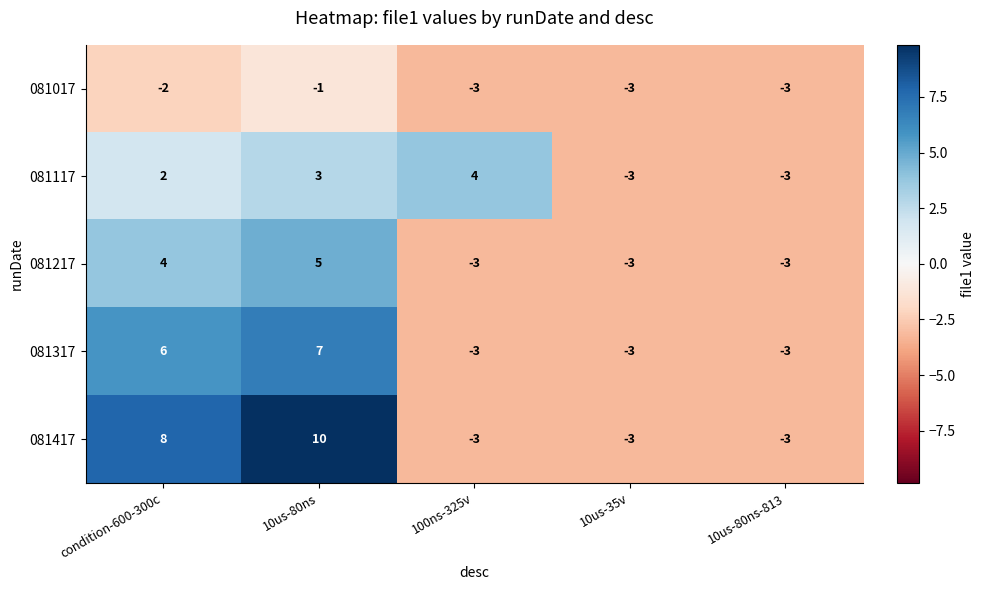

True or false: 081317 has a value of -3 at 100ns-325v.

True